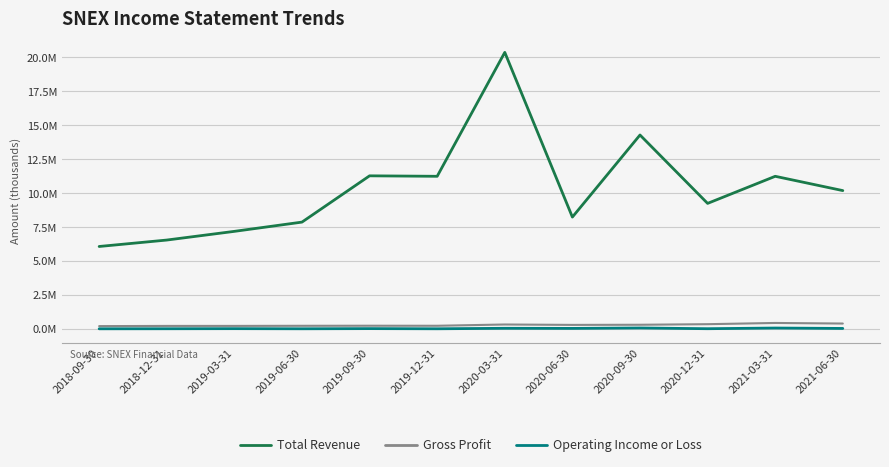

What is the sum of the Total Revenue values at 2018-12-31 and 2020-09-30?

20837100